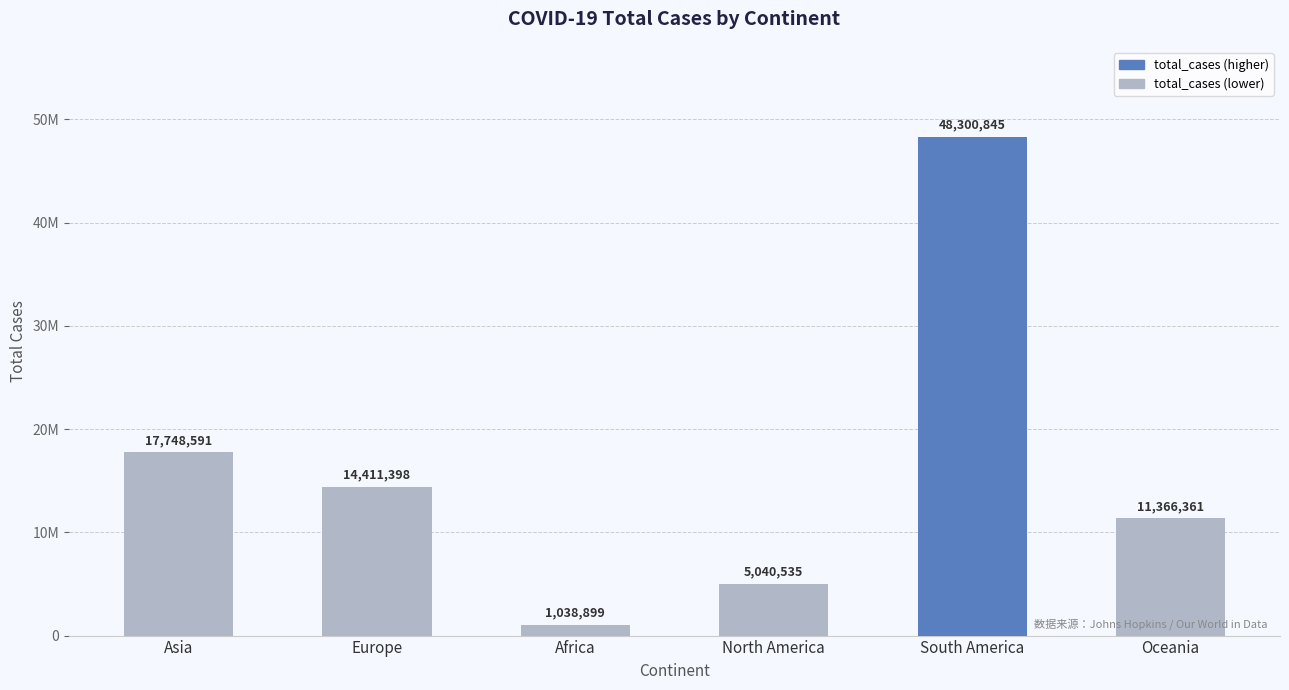

What is the change in value from North America to Oceania?

+6325826